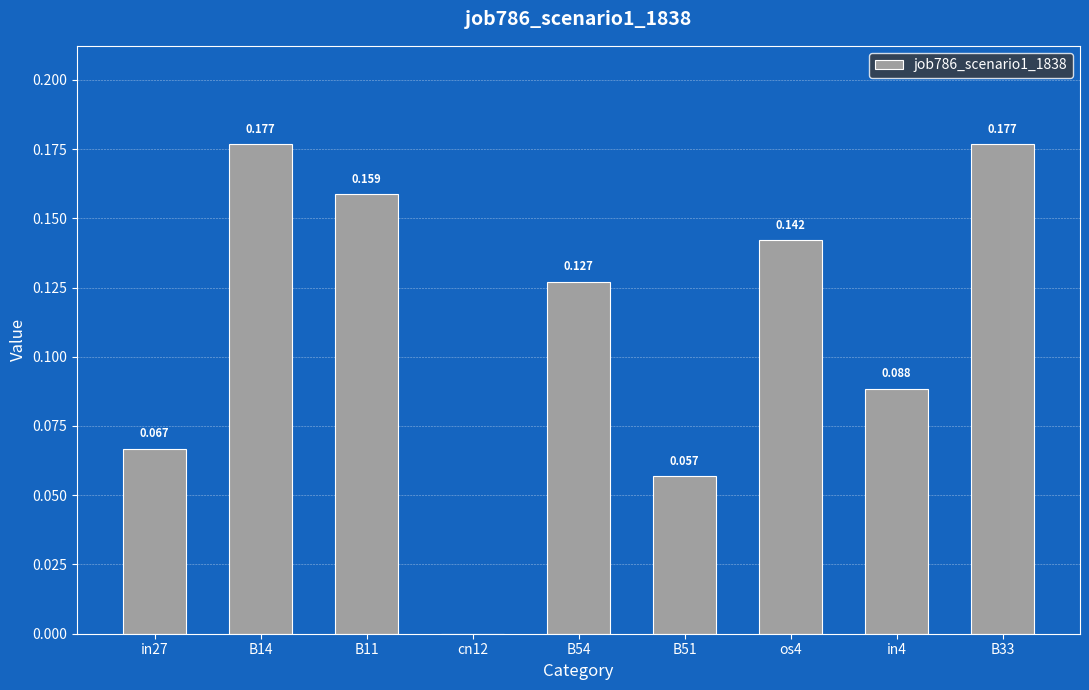

How many categories are shown in the chart?

9